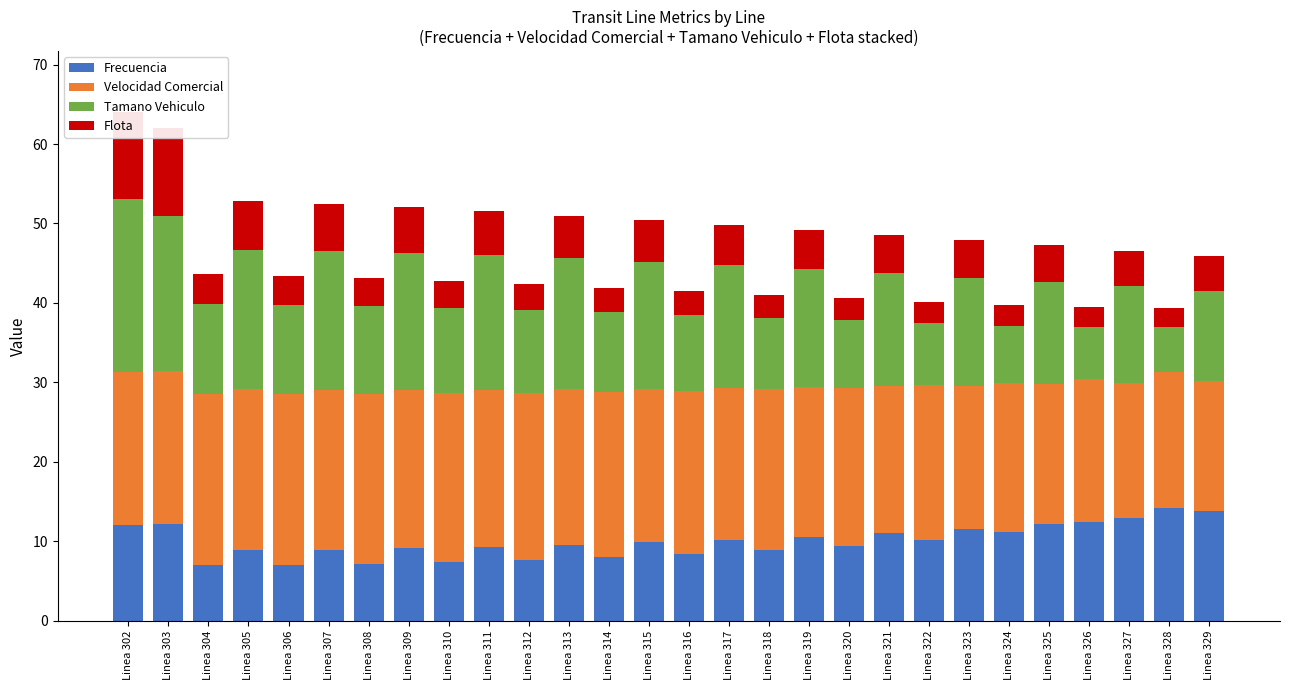

At Linea 304, list the series in order from largest to smallest.

Velocidad Comercial, Tamano Vehiculo, Frecuencia, Flota